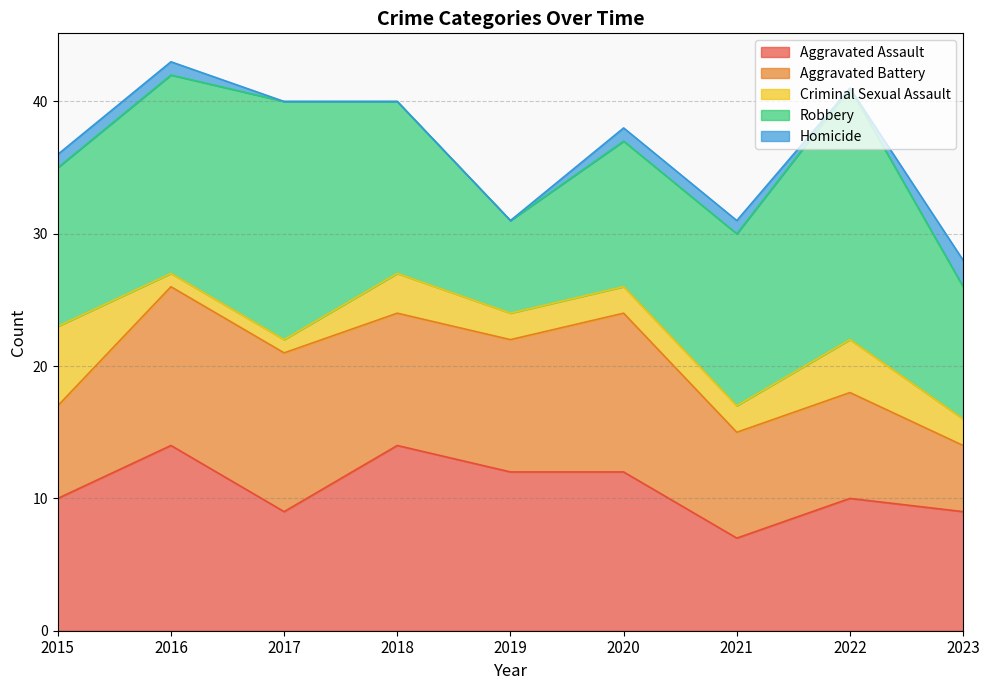

True or false: Aggravated Battery and Criminal Sexual Assault intersect in this chart.

False